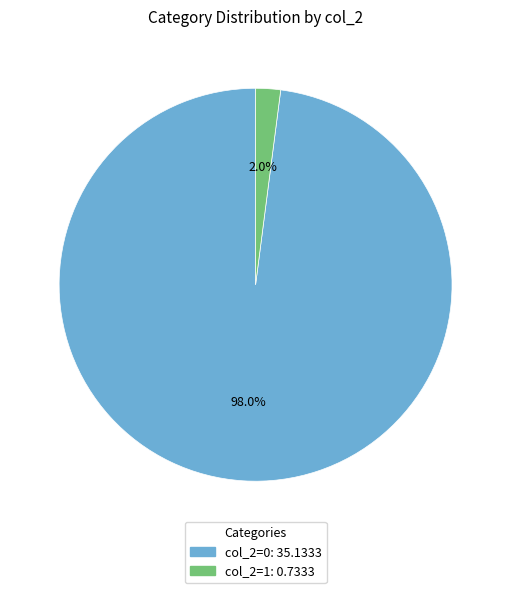

Which slice is the largest?

col_2=0